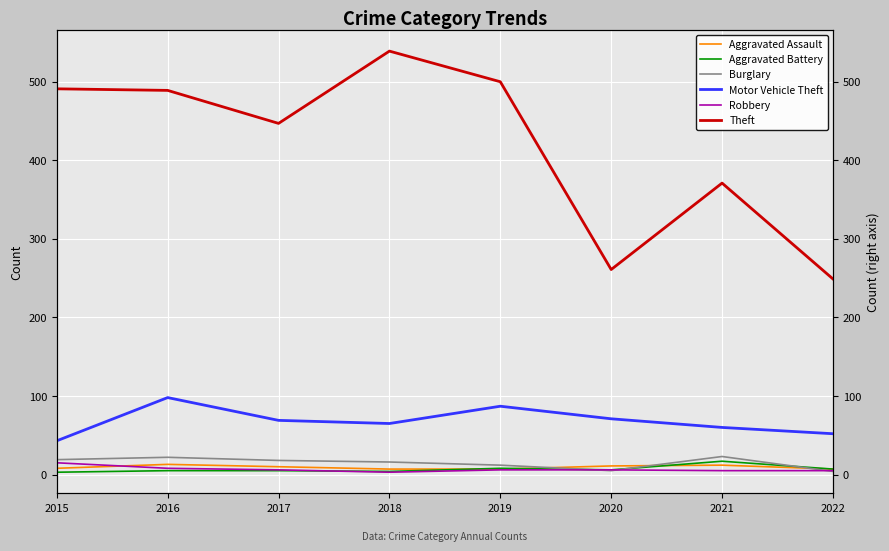

What is the minimum value shown in the chart?

3